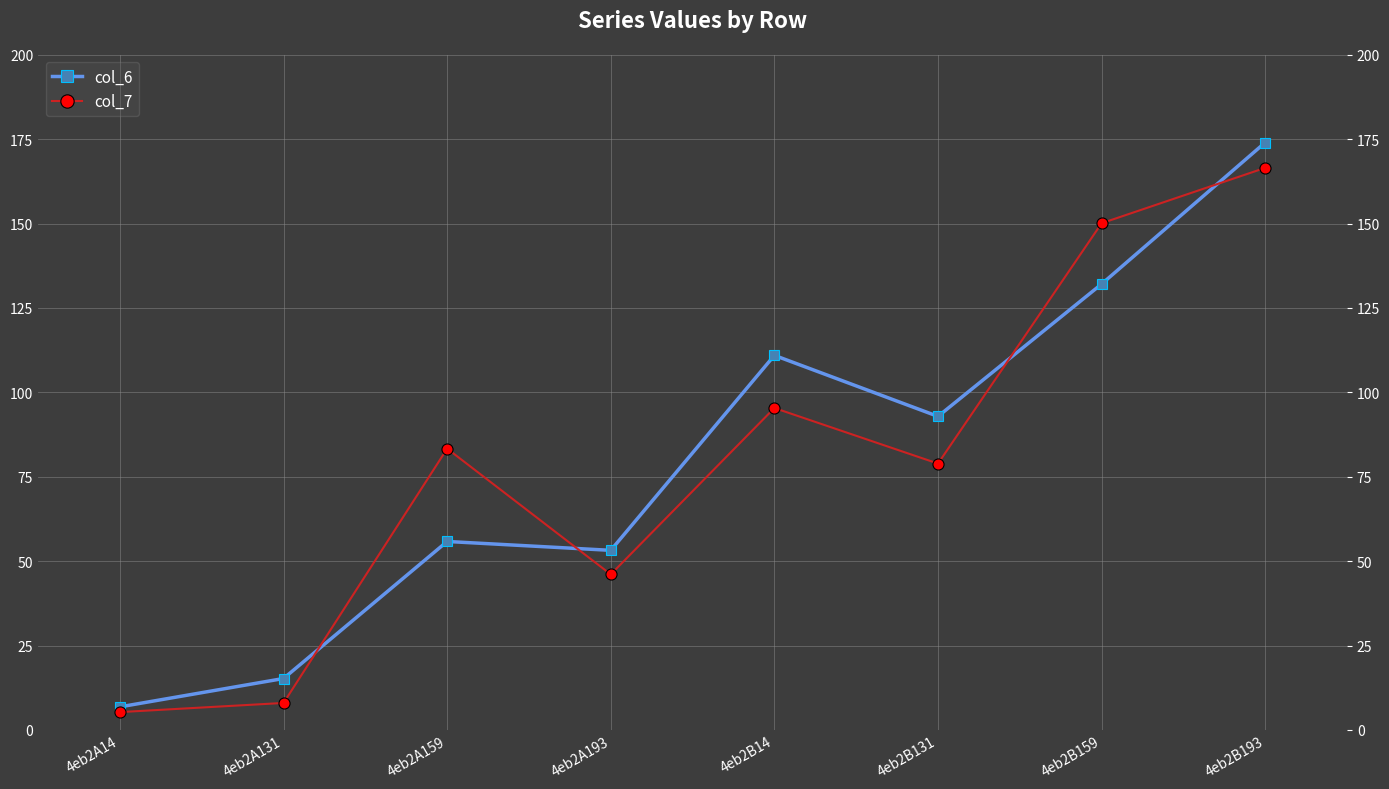

How many interior local peaks does the col_6 series have?

2